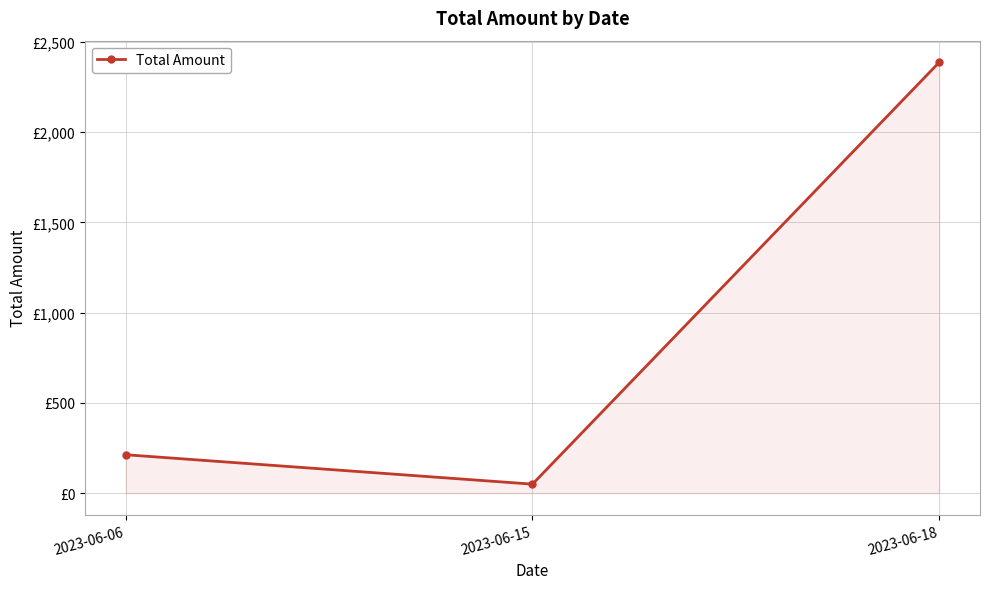

Does the chart have visible grid lines?

Yes